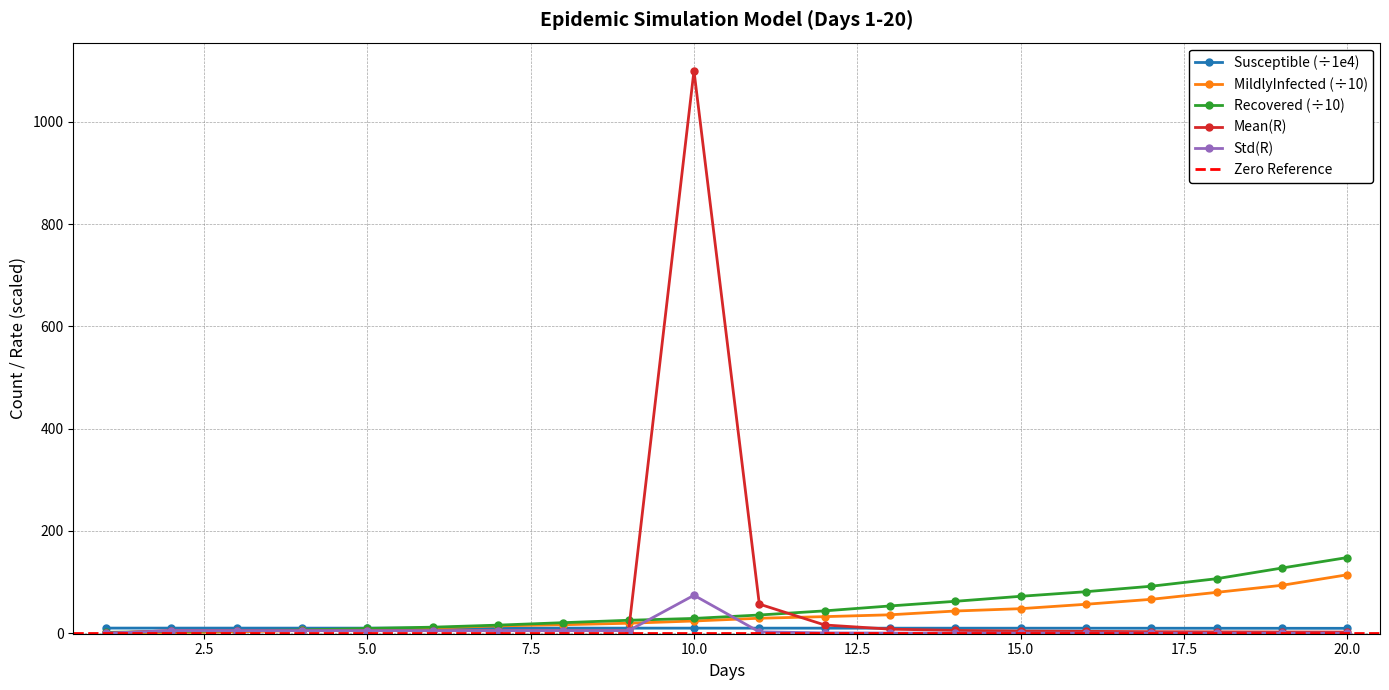

Rank the series by their maximum value, from lowest to highest.

Susceptible, Std(R), MildlyInfected, Recovered, Mean(R)